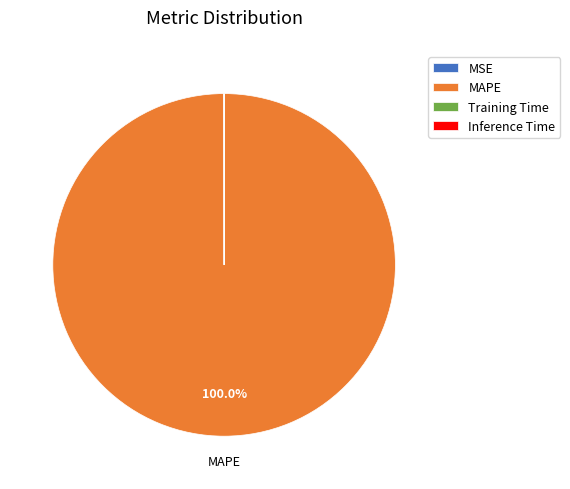

Which category has the biggest portion of the pie?

MAPE